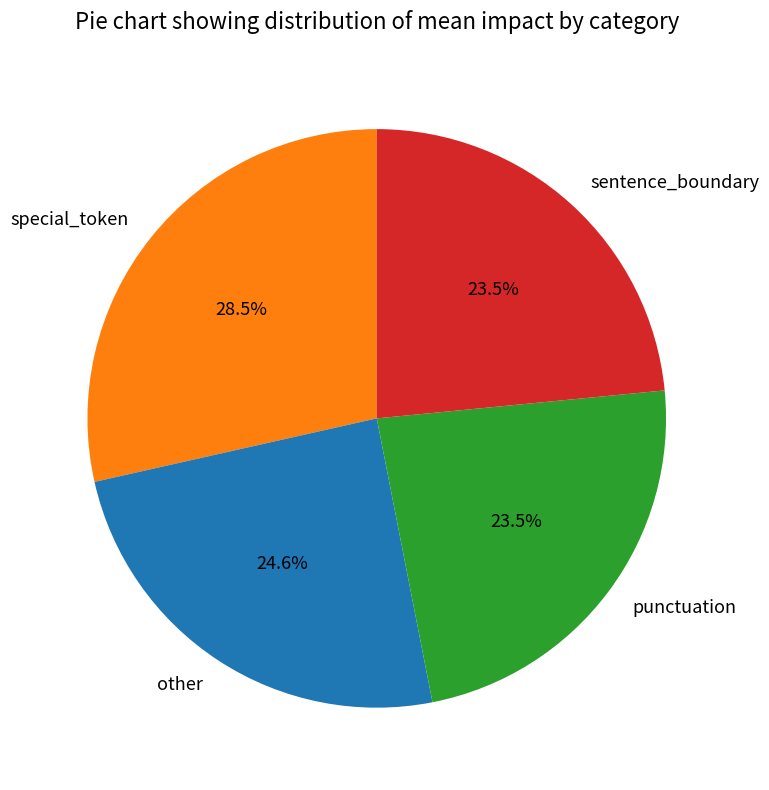

Between special_token and sentence_boundary, which is larger?

special_token